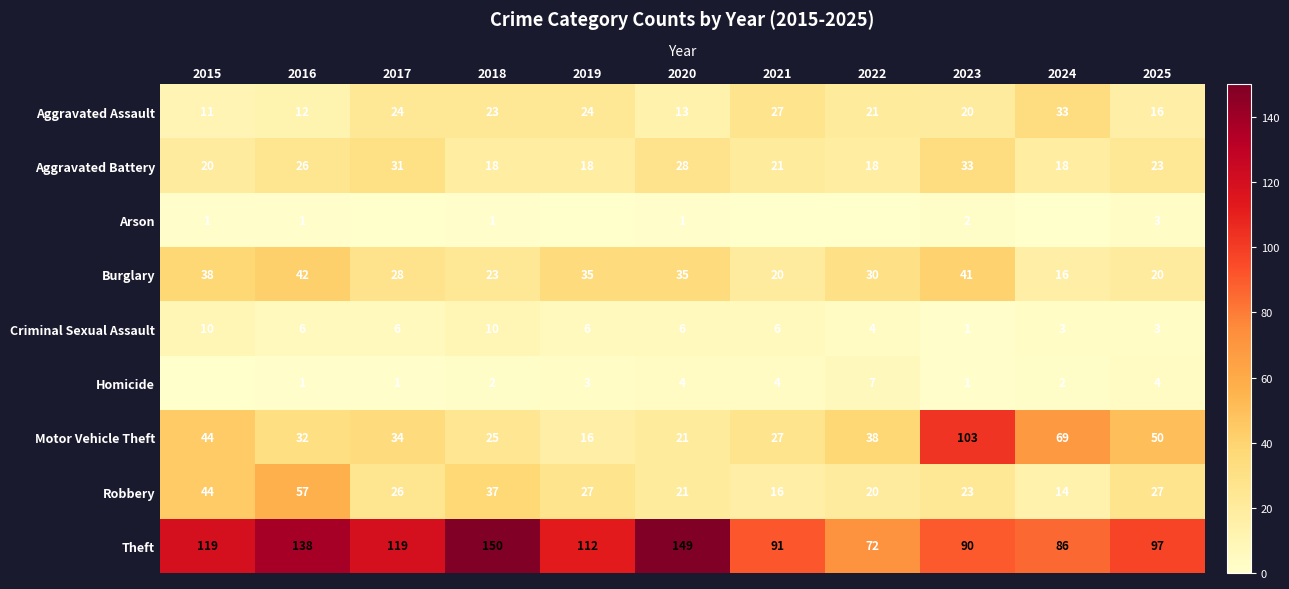

How many categories are shown in the chart?

11